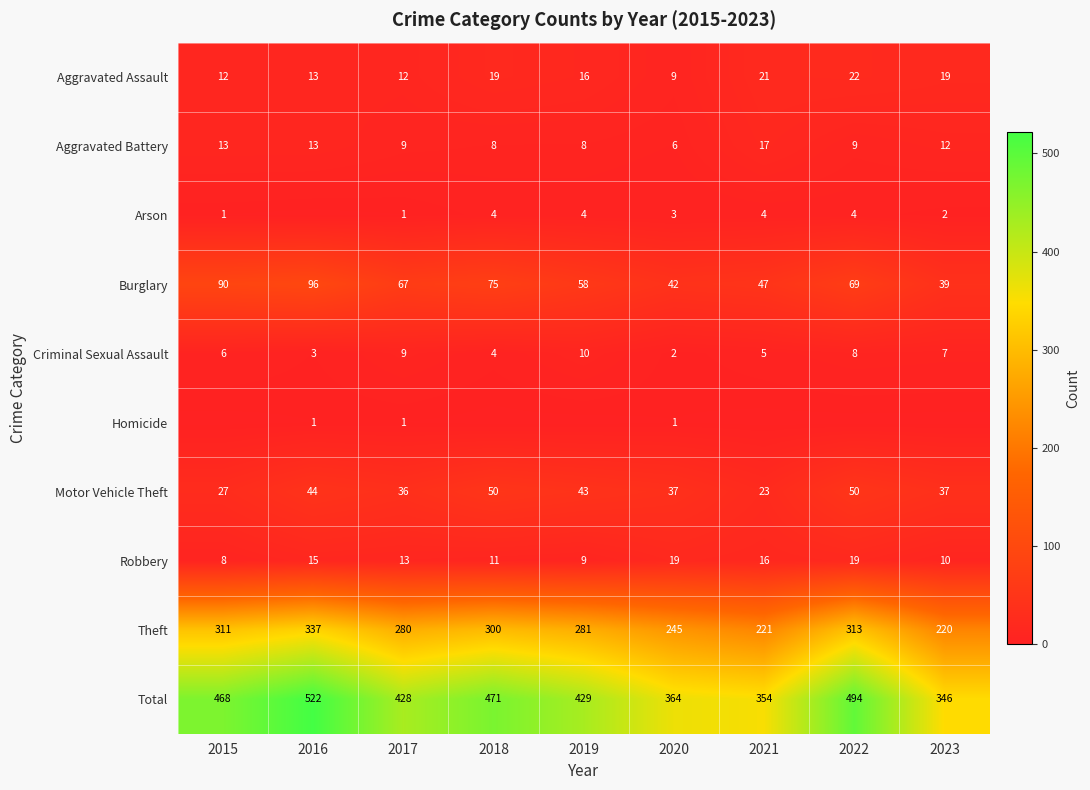

What is the minimum value for Burglary?

39